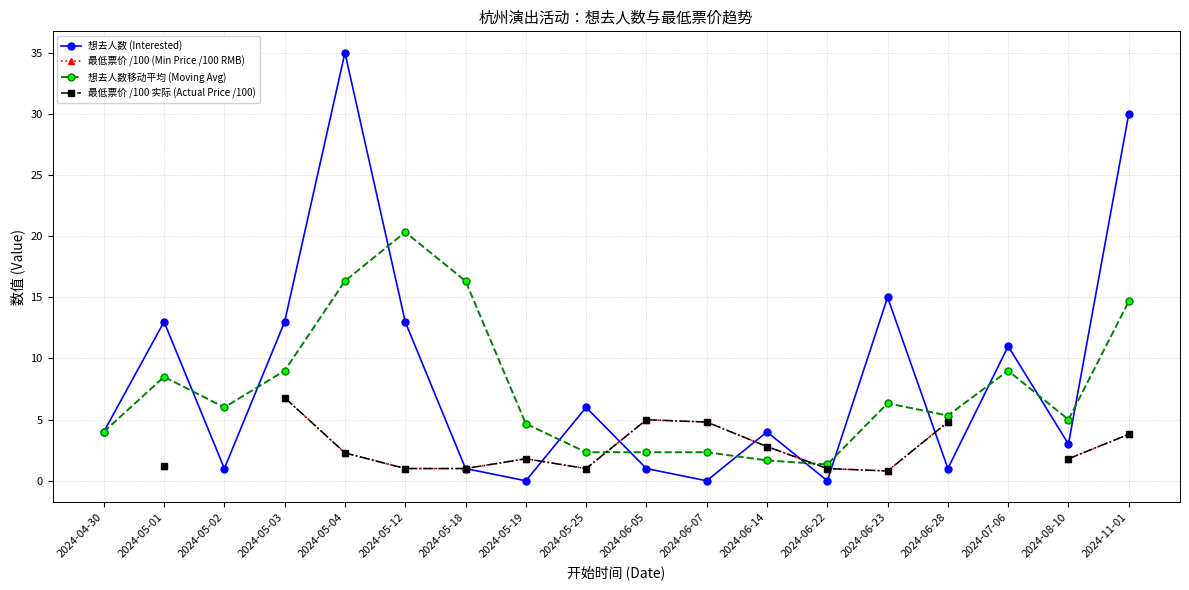

How many interior local peaks does the 想去人数 (Interested) series have?

6